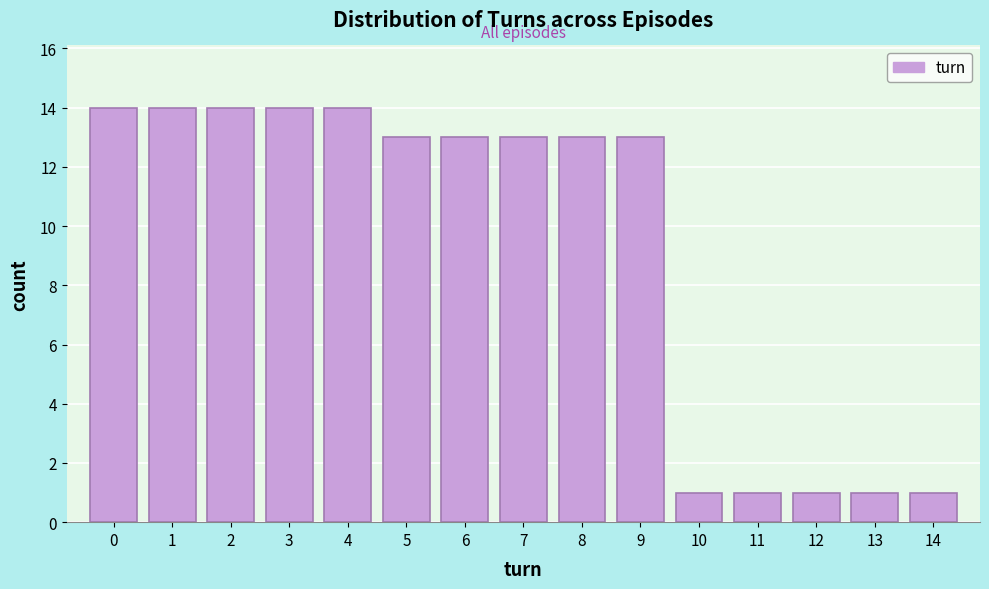

Reading left to right, extract all data points from this chart.

0=14	1=14	2=14	3=14	4=14	5=13	6=13	7=13	8=13	9=13	10=1	11=1	12=1	13=1	14=1